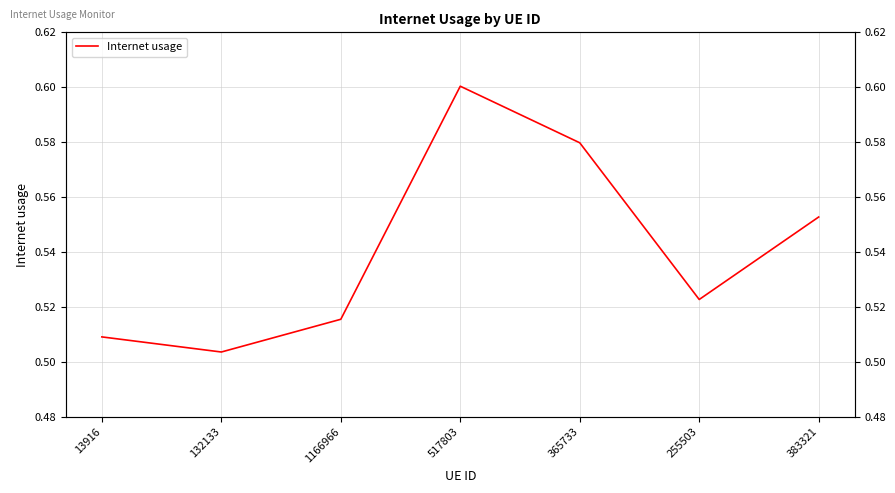

What is the difference between the maximum and second lowest values?

0.1